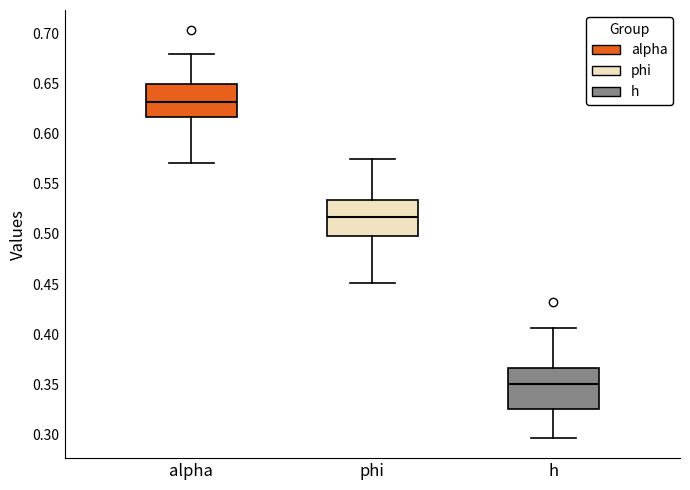

Which box's median line is the lowest?

h